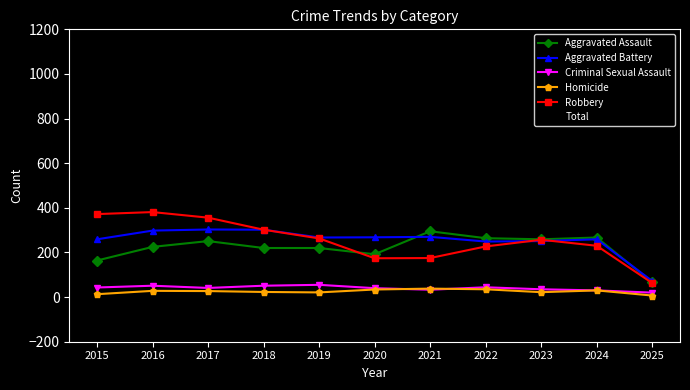

Is the value of Total at 2018 greater than the value of Criminal Sexual Assault at 2022?

Yes